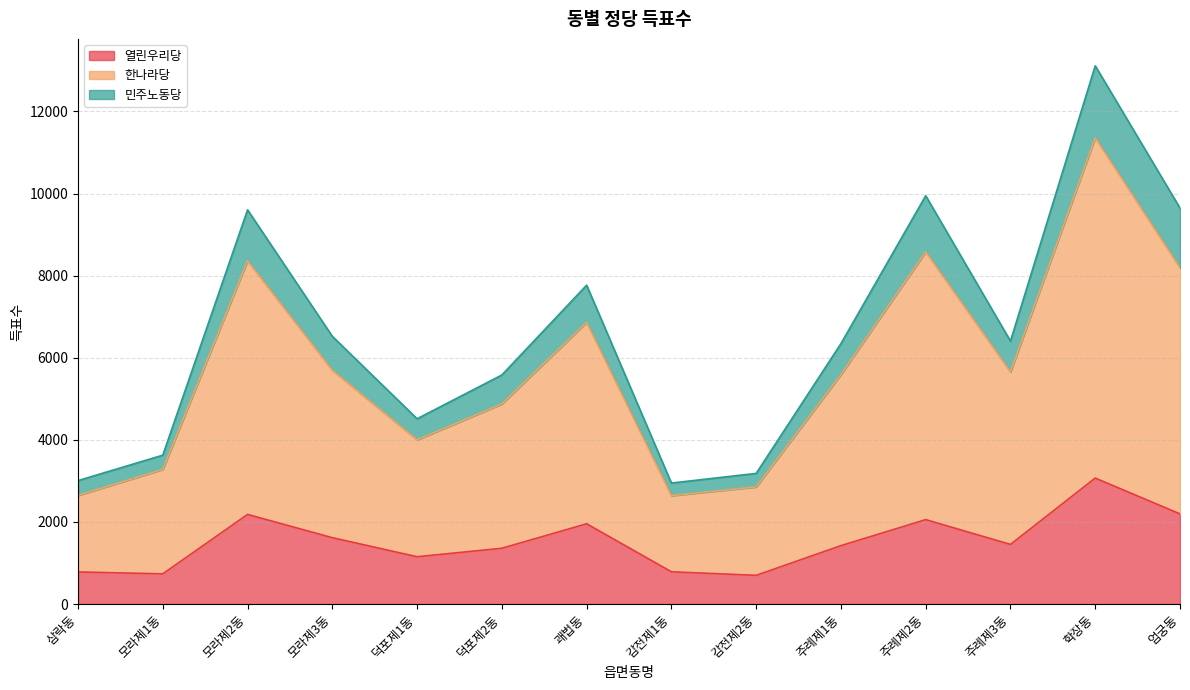

The value of 민주노동당 at 주례제3동 is 10981. True or false?

False